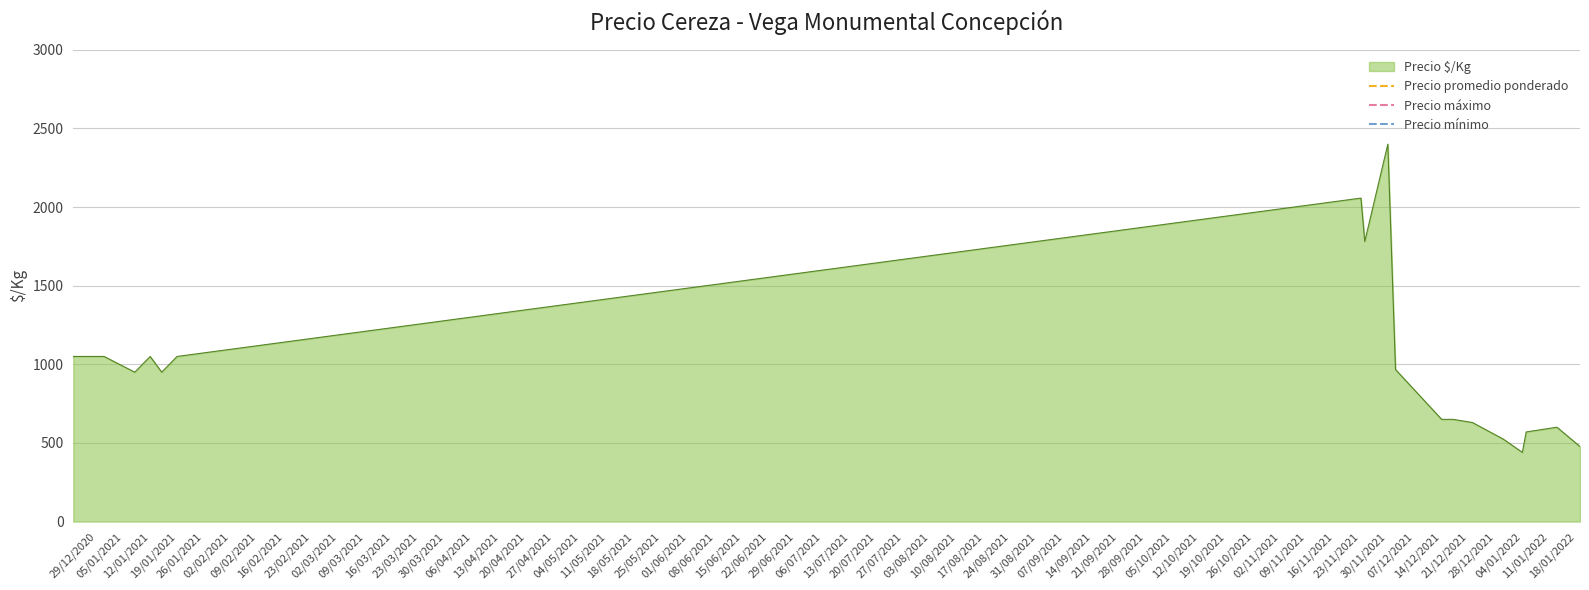

True or false: Precio máximo and Precio promedio ponderado intersect in this chart.

False